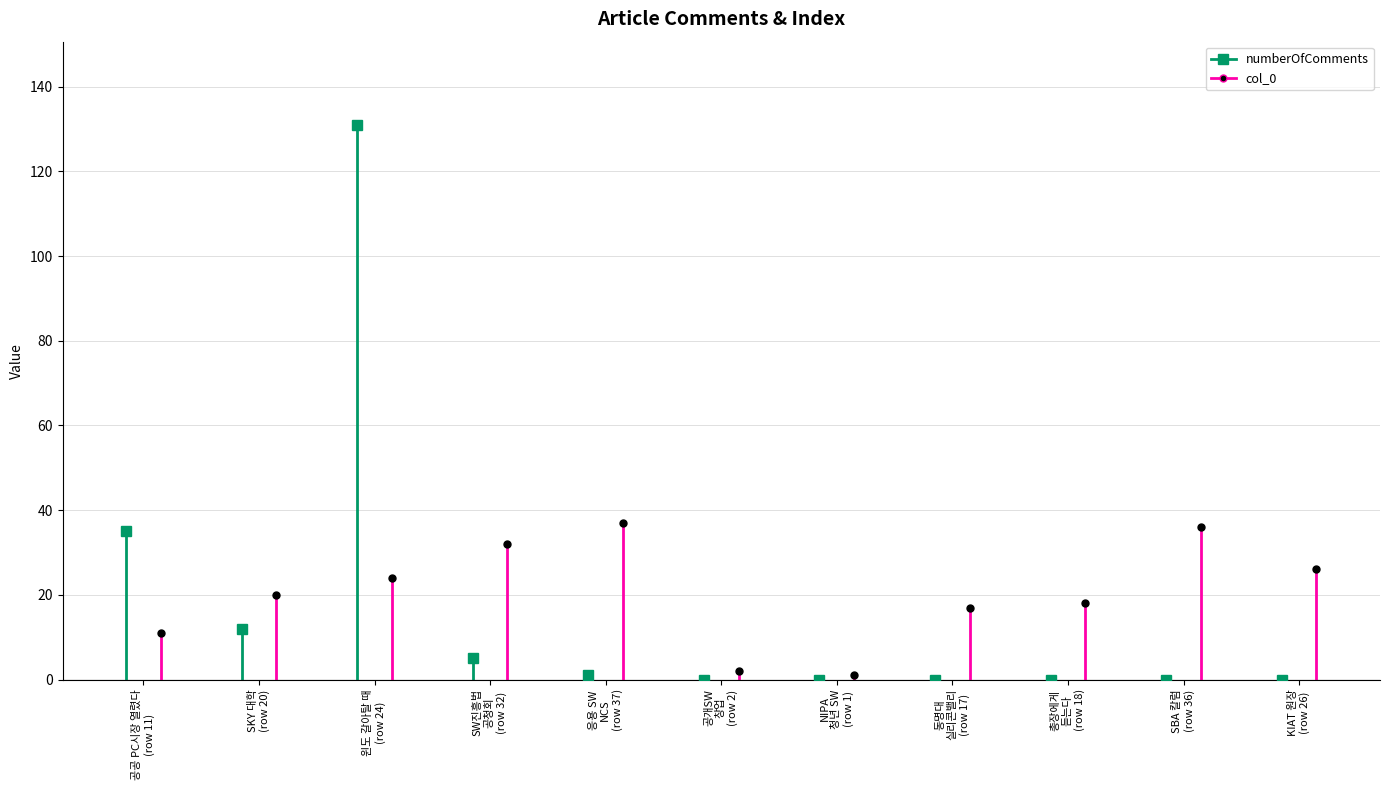

What are all the series names shown in the legend?

numberOfComments, col_0